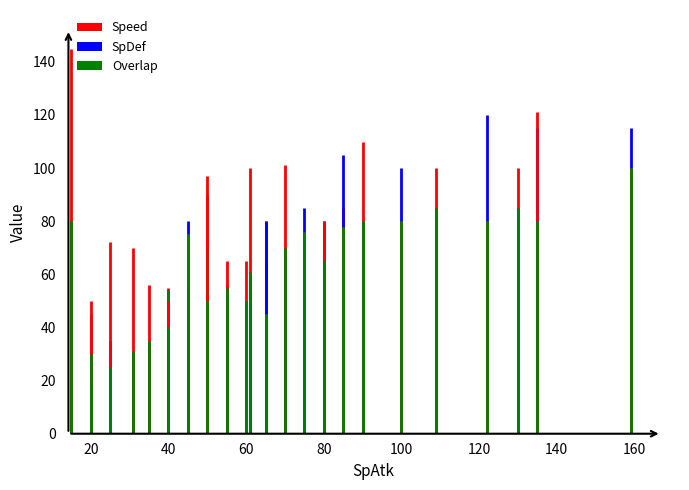

The Overlap series shows 29 at 0. True or false?

False